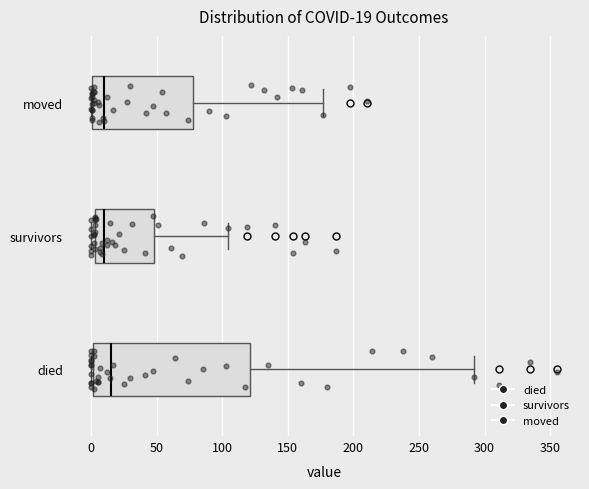

Which box has the furthest to the right median line?

died